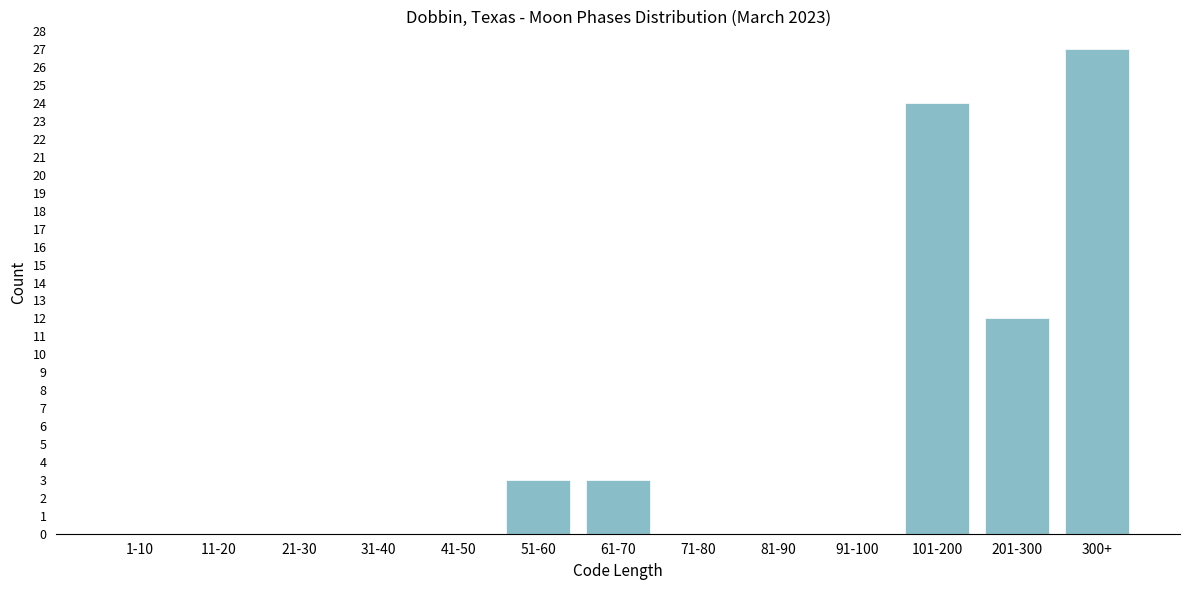

Reading left to right, transcribe all the data shown in this chart.

1-10=0	11-20=0	21-30=0	31-40=0	41-50=0	51-60=3	61-70=3	71-80=0	81-90=0	91-100=0	101-200=24	201-300=12	300+=27